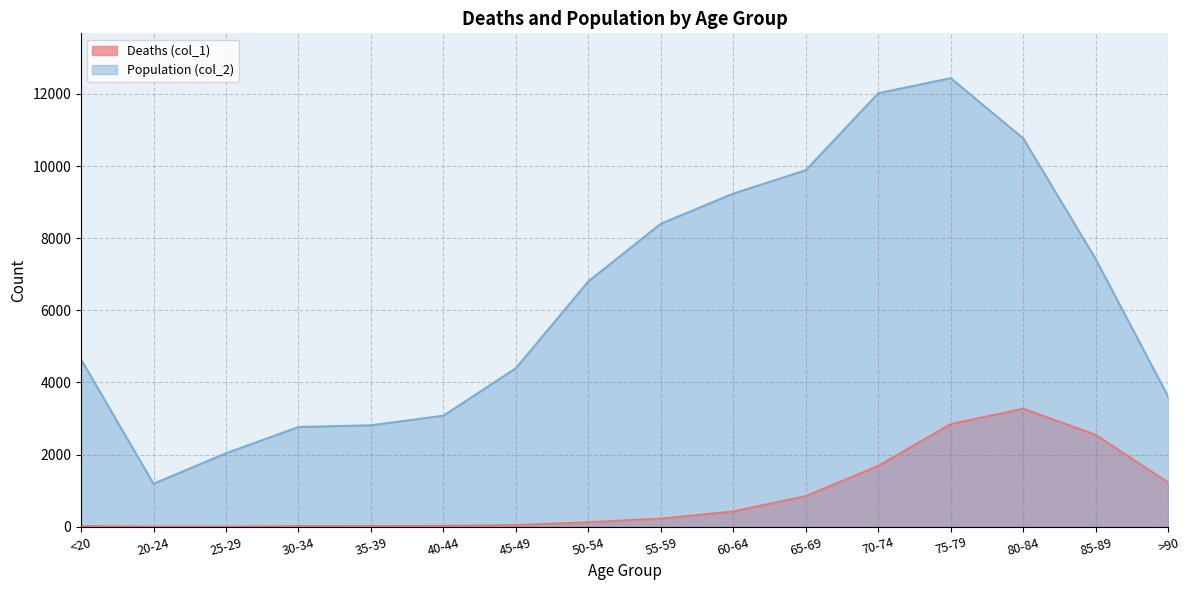

Between 60-64 and 25-29, which is larger?

60-64